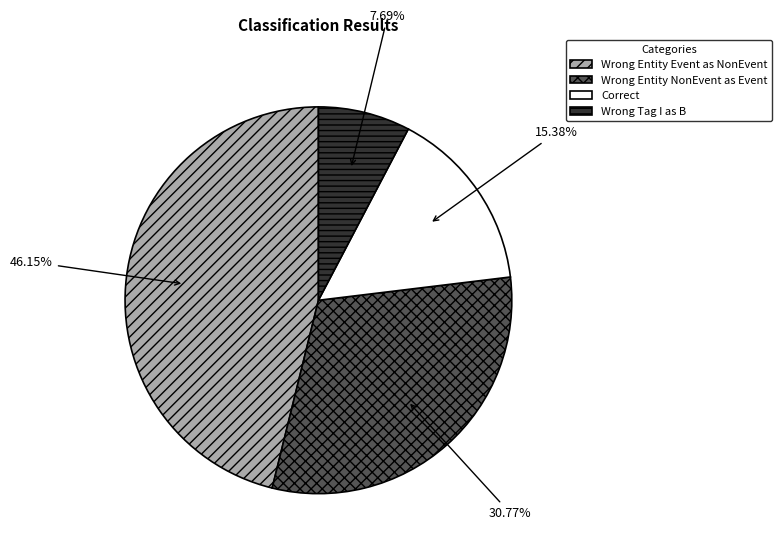

Does any single category account for the majority?

No